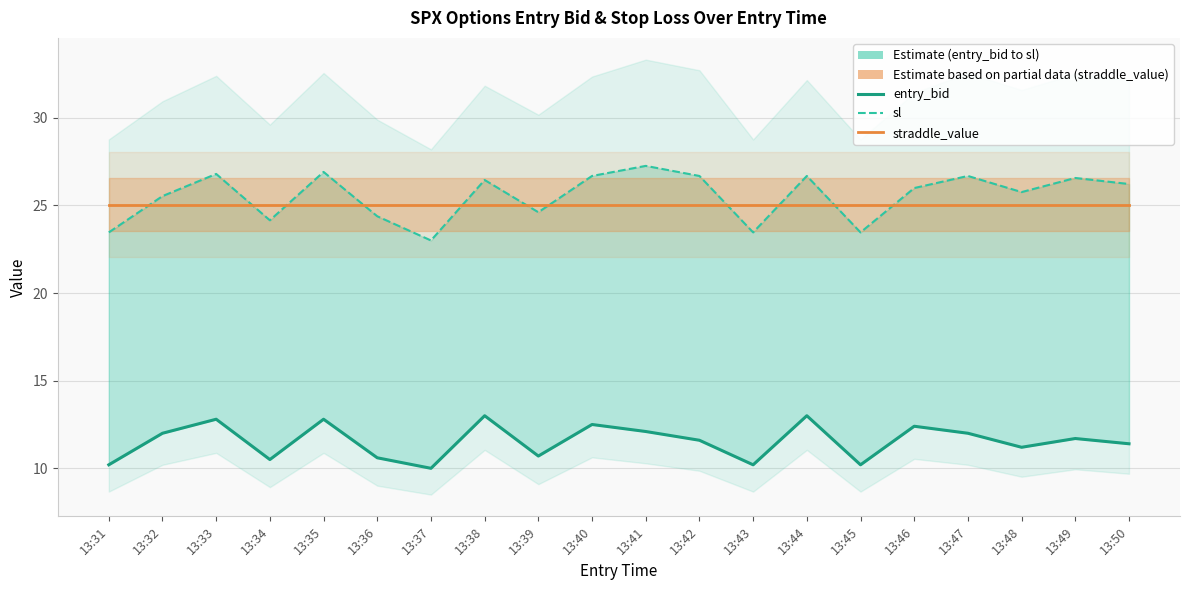

What are all the series names shown in the legend?

entry_bid, sl, straddle_value